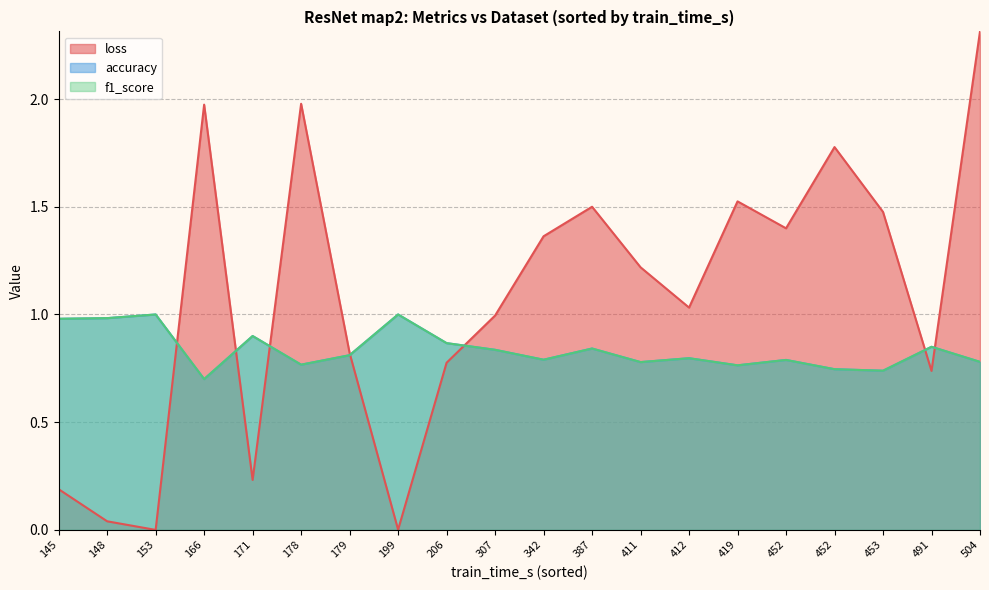

What is the minimum value for f1_score?

0.7